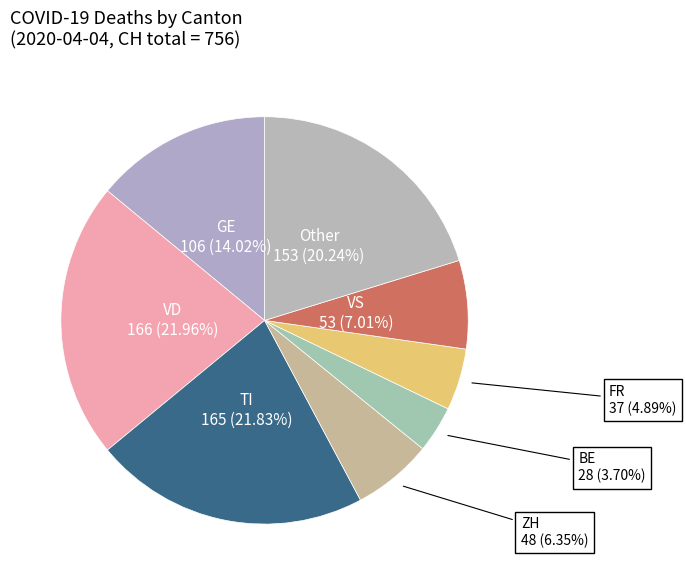

How many segments does this pie chart have?

8